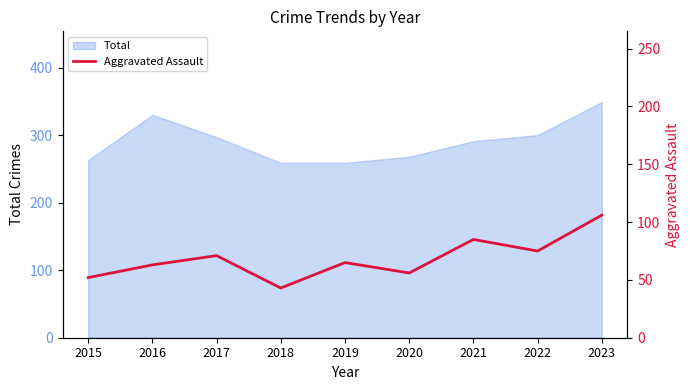

True or false: the data has more than 1 interior local peaks.

True